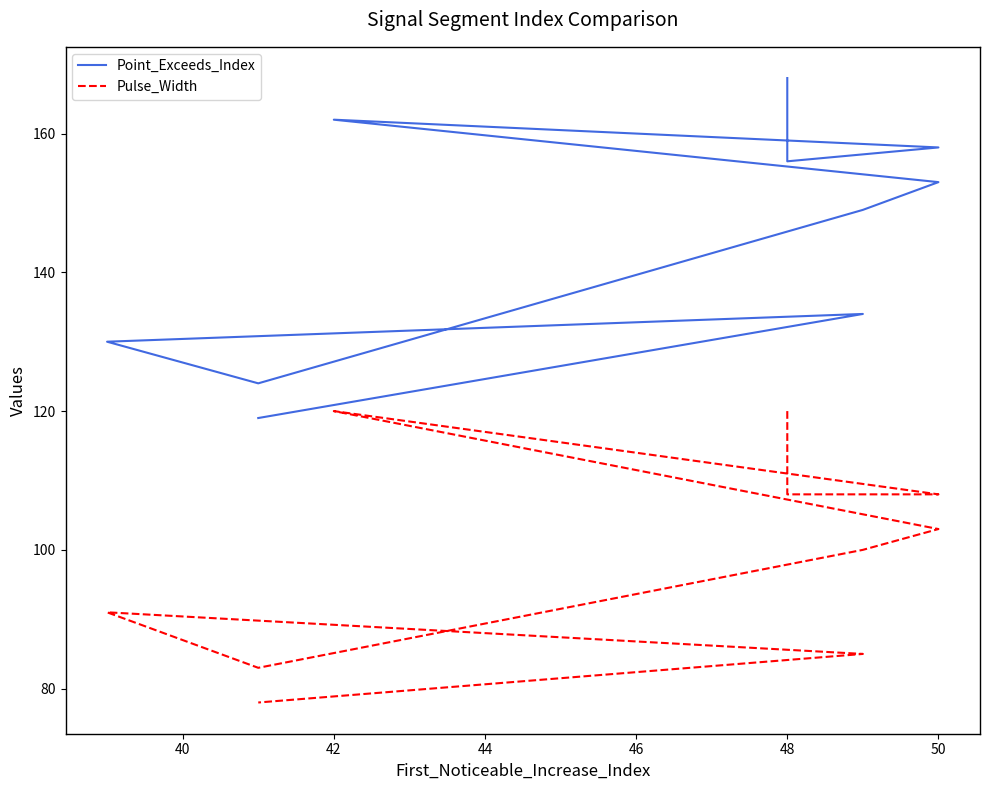

What is the label of the 3rd point from the left?

50